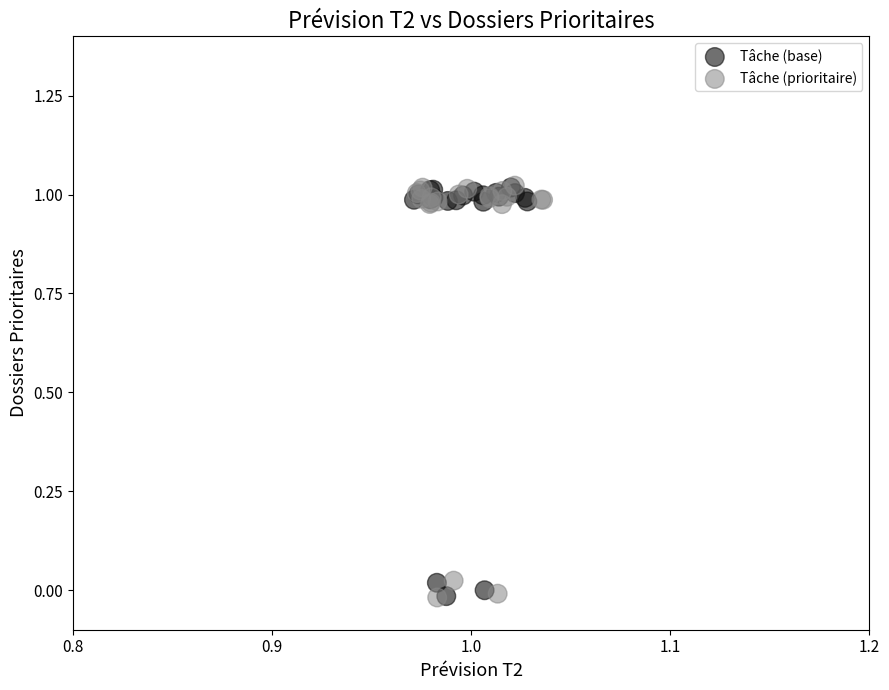

What are all the series names shown in the legend?

Tâche (base), Tâche (prioritaire)